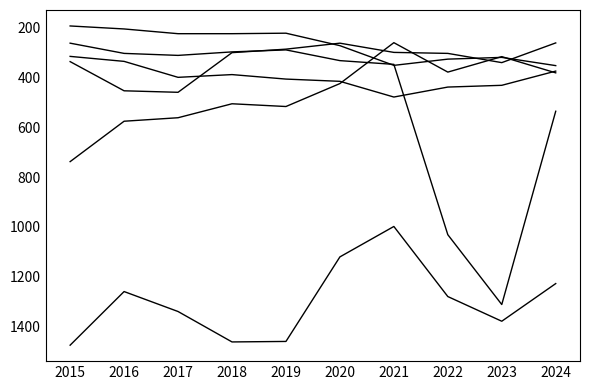

Does the chart display data point markers on the line(s)?

No